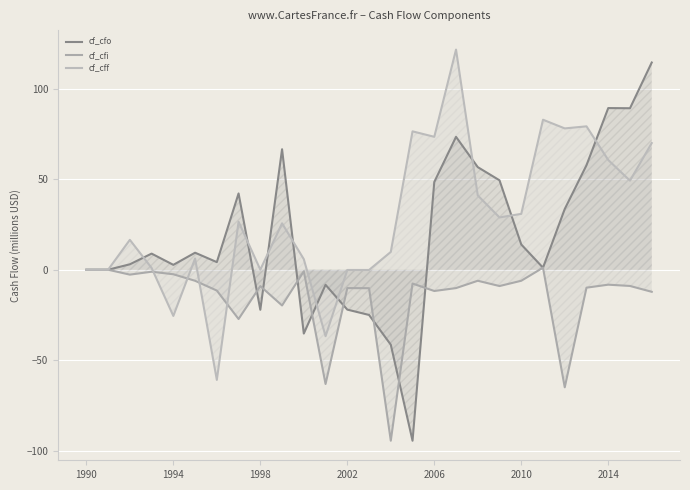

Rank the series by their average value, from lowest to highest.

cf_cfi, cf_cfo, cf_cff